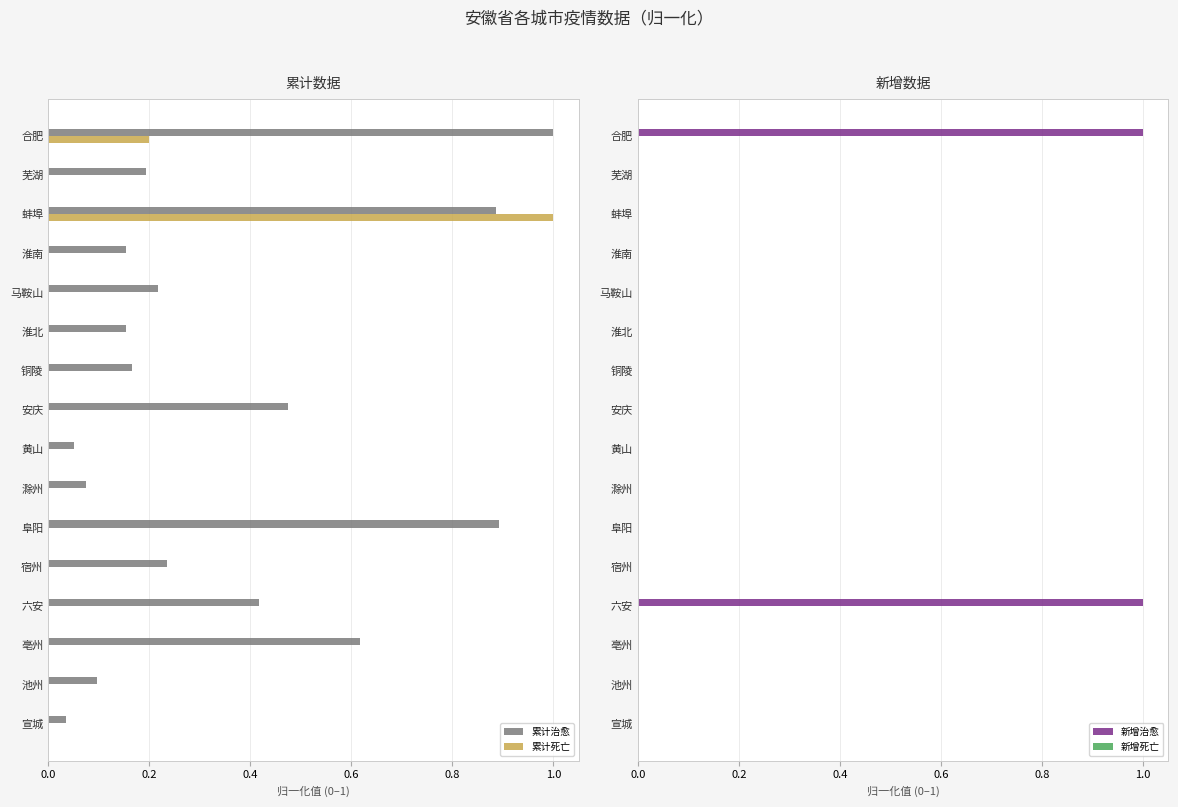

Is the value of 累计死亡 at 宣城 greater than the value of 累计治愈 at 淮北?

No